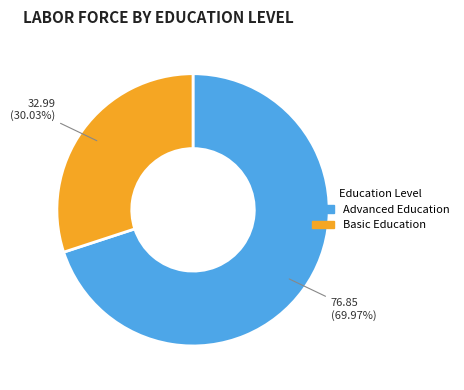

Rank the categories by value from highest to lowest.

Advanced Education, Basic Education